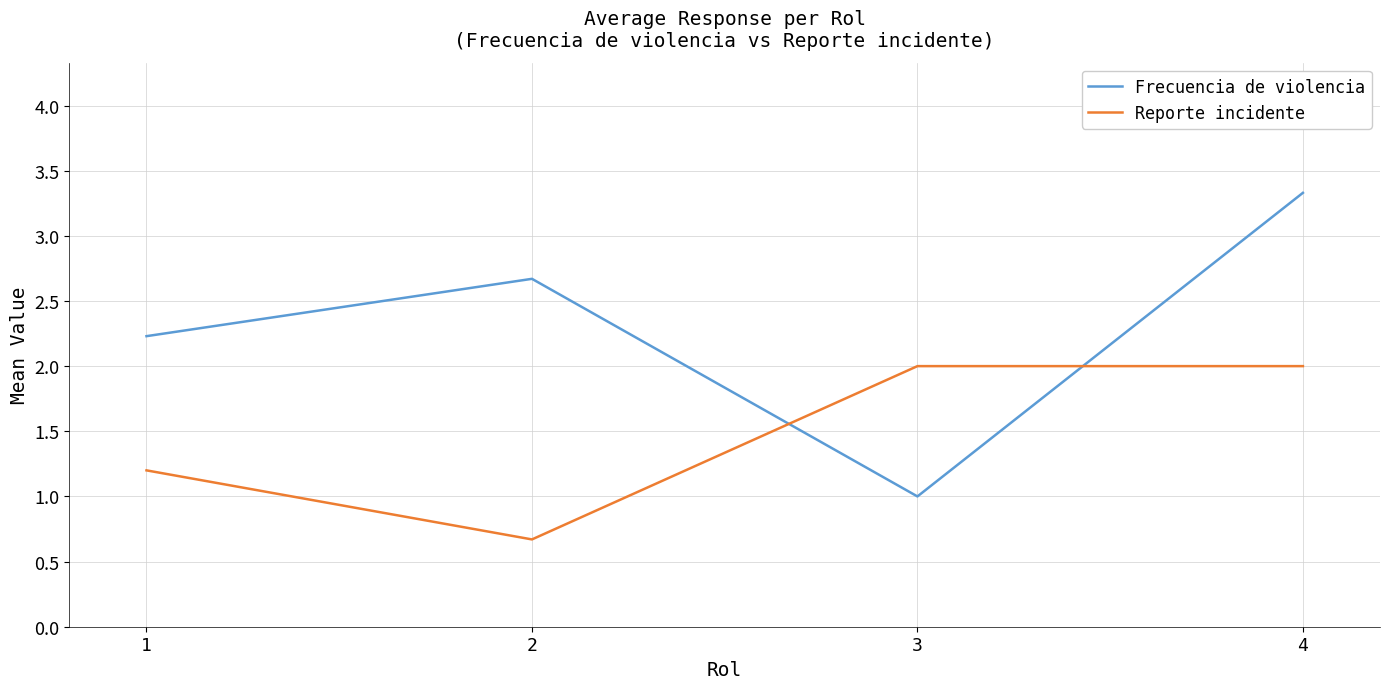

How many interior local valleys does the Reporte incidente series have?

1